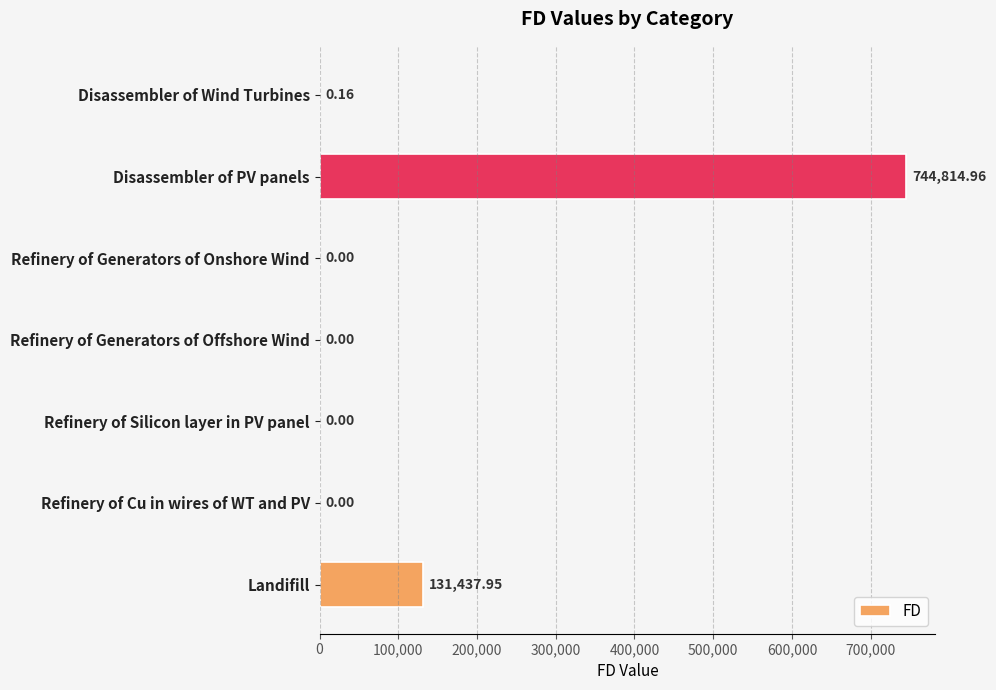

Are the bars horizontal?

Yes